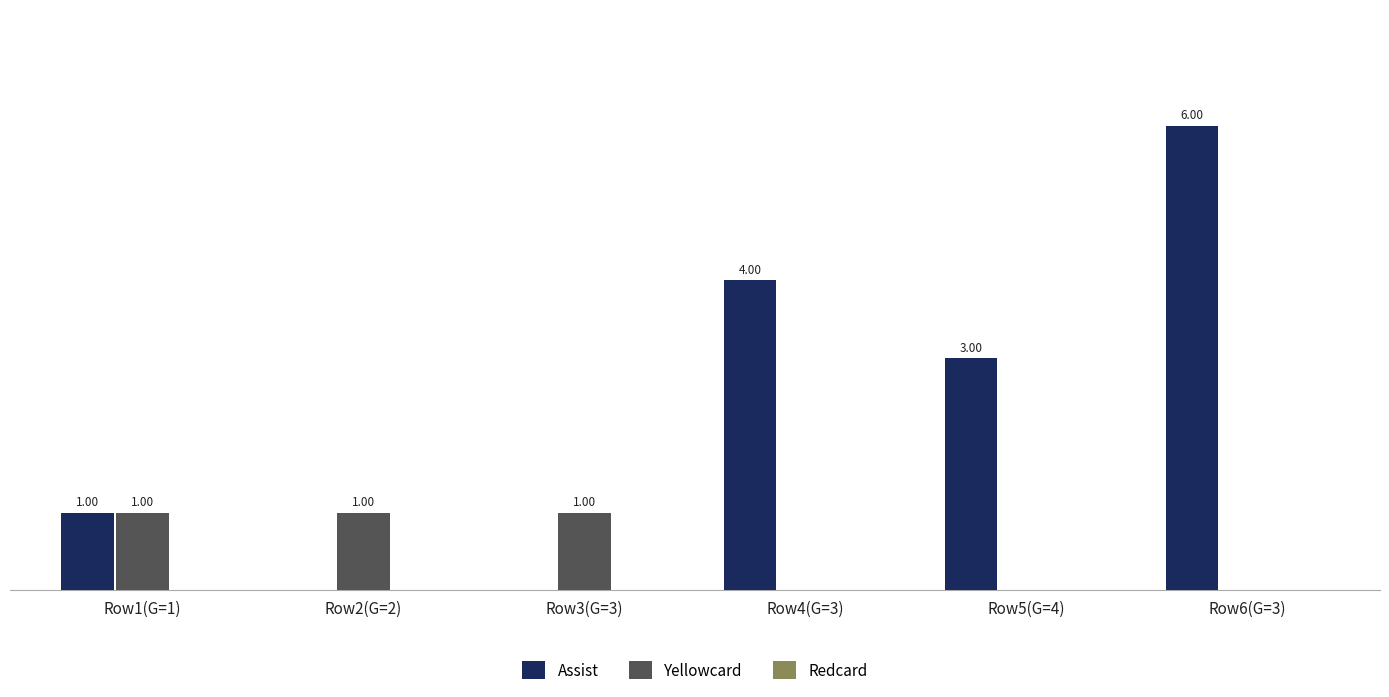

Which series changed the most between Row3(G=3) and Row5(G=4)?

Assist